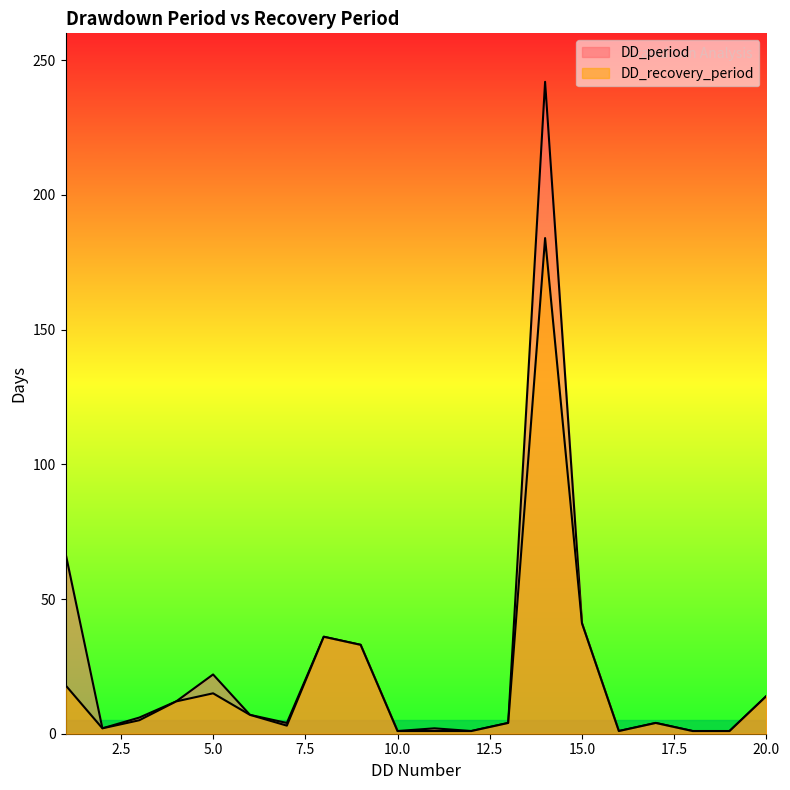

At which category is the sum across all series the highest?

14